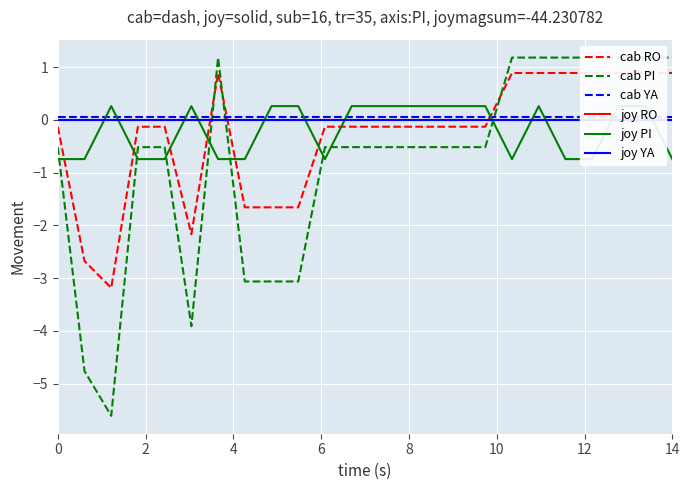

What is the value of the cab PI point at the 9th from the left?

-0.5